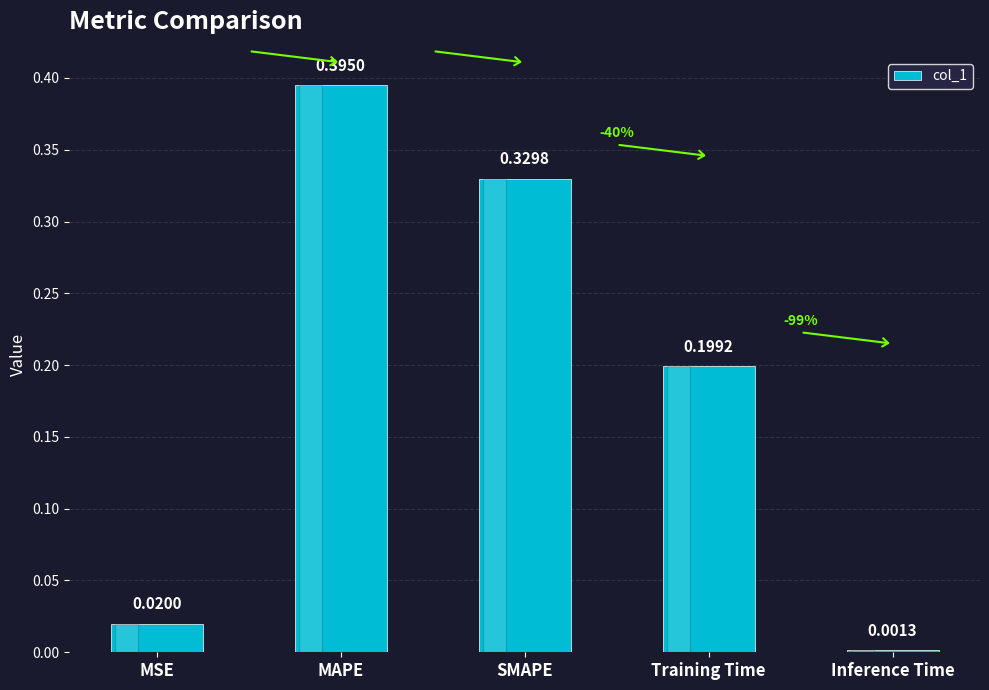

What position from the left is MSE?

1